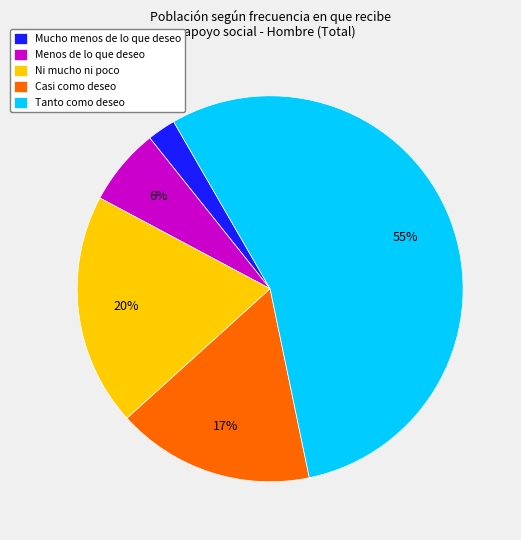

Does Menos de lo que deseo represent more than half of the total?

No